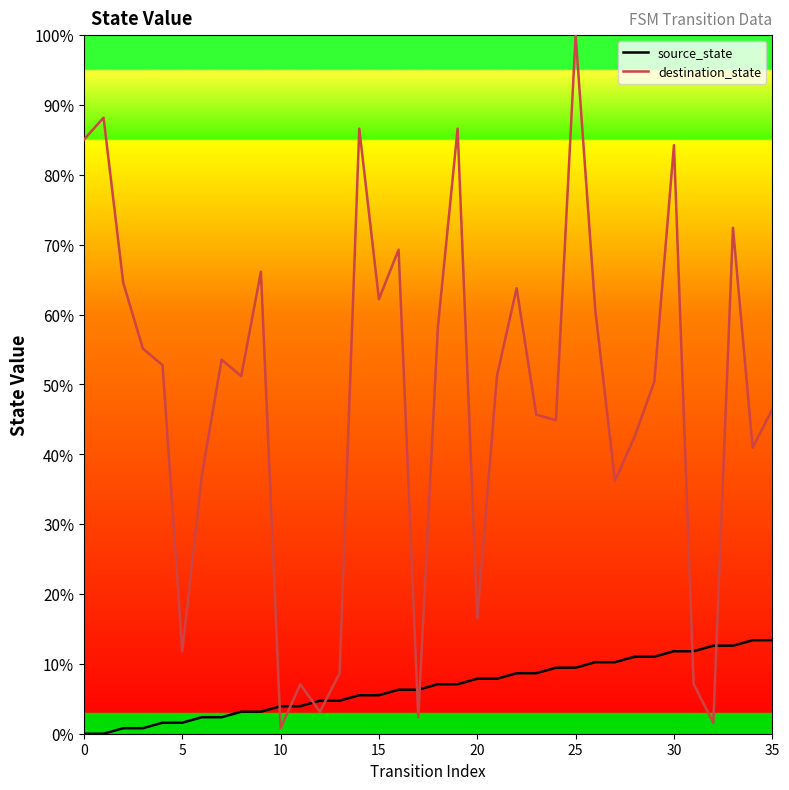

Is this an area chart (filled region under the line)?

No